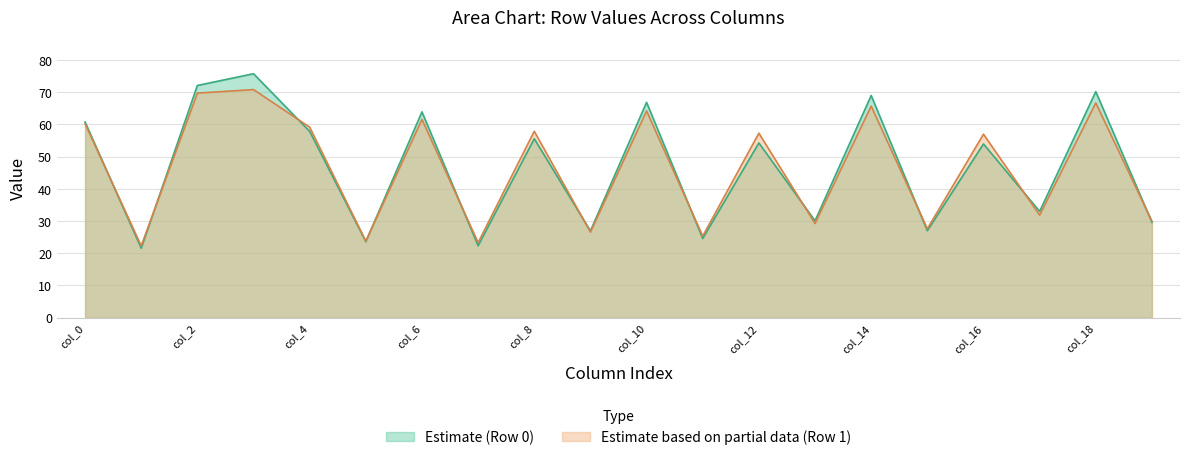

What is the value of the col_6 point at the 1st from the left?

63.9